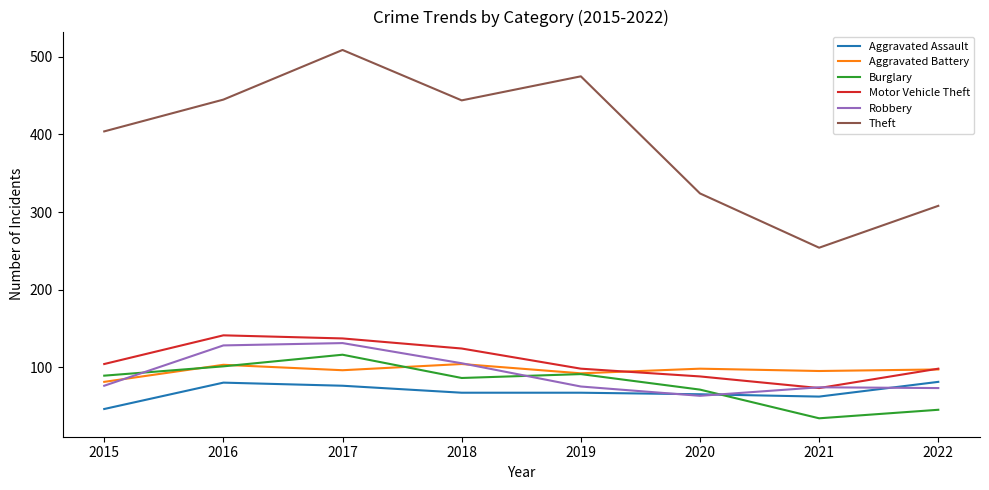

True or false: Motor Vehicle Theft has a value of 28 at 2021.

False